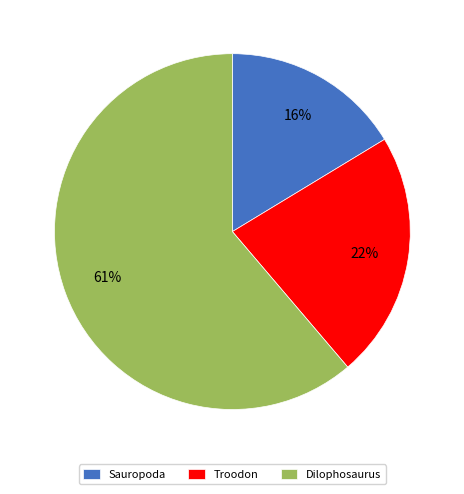

To the nearest percent, what is the difference between the largest and smallest slice percentages?

45%